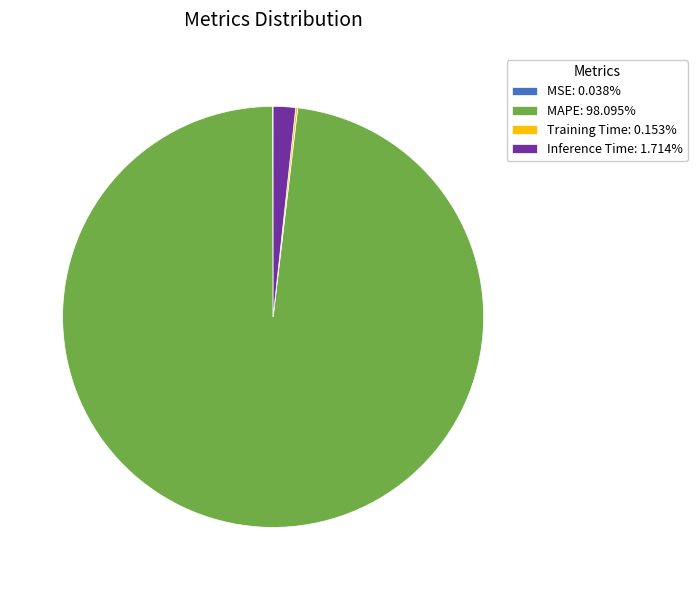

Combined, do MAPE: 98.095% and Inference Time: 1.714% account for over 50%?

Yes